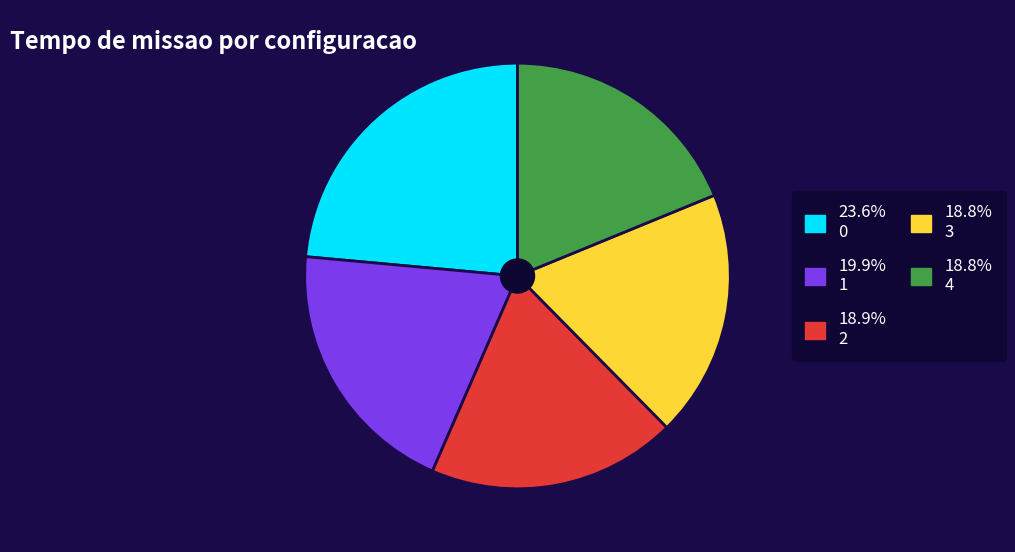

Does any single category account for the majority?

No